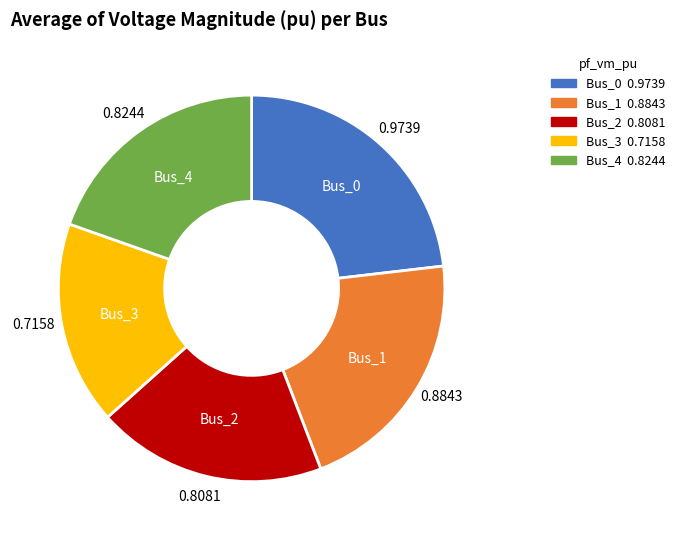

Is Bus_2 the majority of the pie?

No